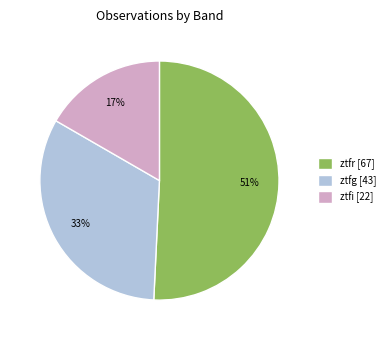

To the nearest percent, what portion does ztfg [43] represent?

33%